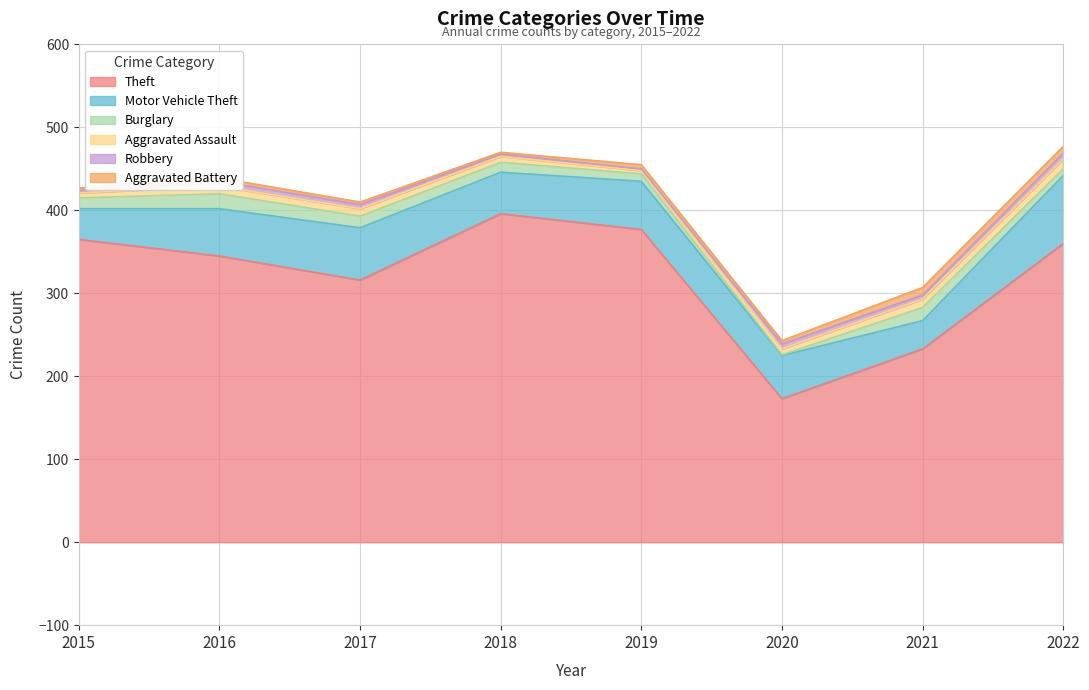

Reading left to right, extract all data points from this chart.

Theft: 365	345	316	396	377	173	233	360
Motor Vehicle Theft: 37	57	63	50	58	52	34	82
Burglary: 13	18	14	12	9	1	16	8
Aggravated Assault: 6	9	9	7	4	7	10	12
Robbery: 3	6	5	3	2	6	5	7
Aggravated Battery: 3	4	3	2	5	4	9	8